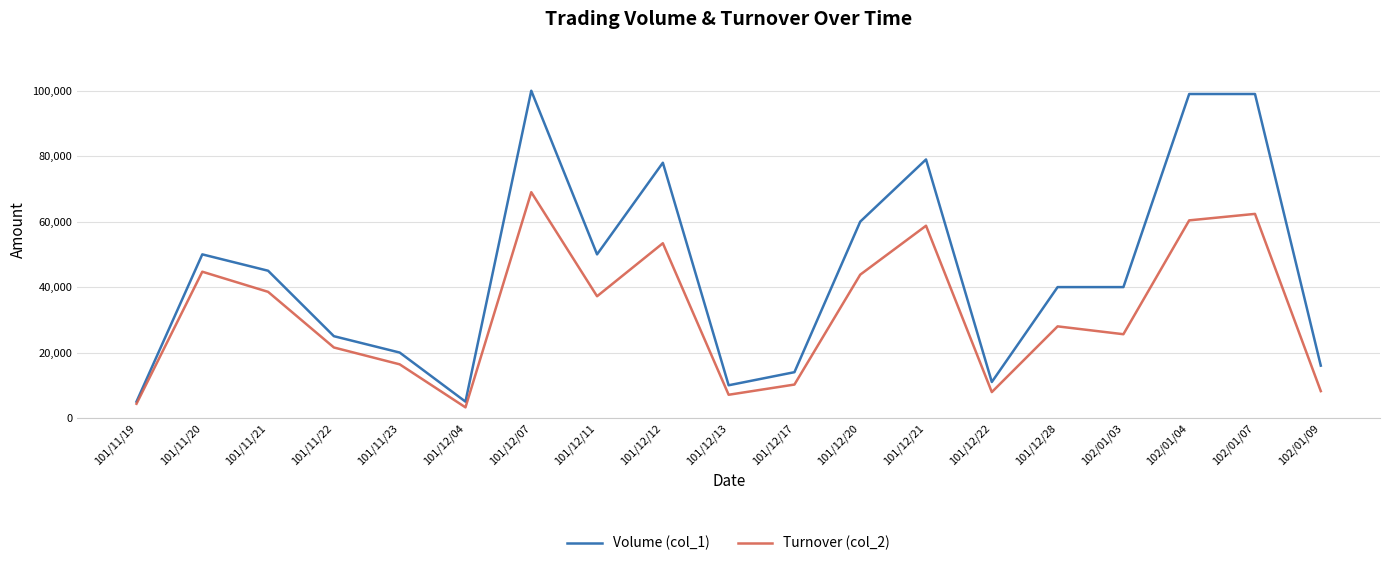

Which series has the widest spread of values?

Volume (col_1)